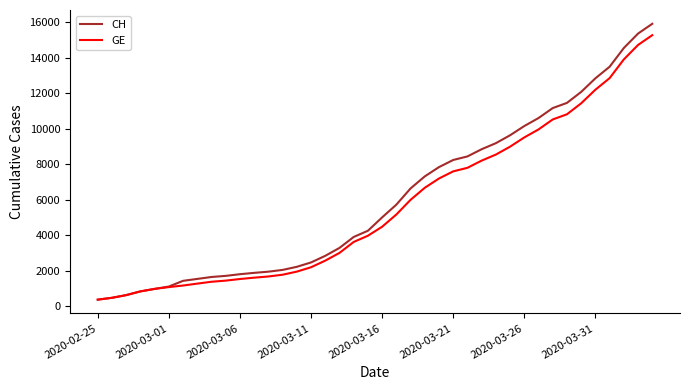

What is the maximum value for CH?

15926